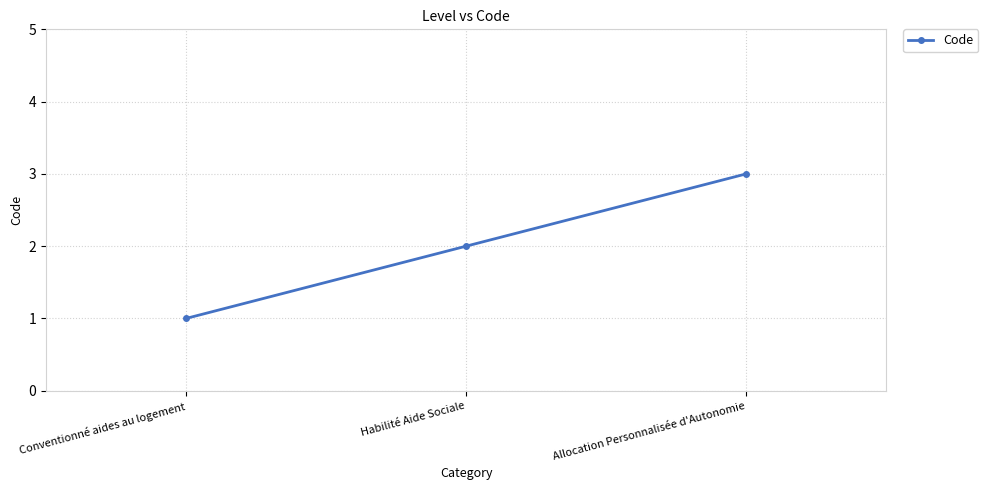

List the labels in order of value, smallest first.

Conventionné aides au logement, Habilité Aide Sociale, Allocation Personnalisée d'Autonomie